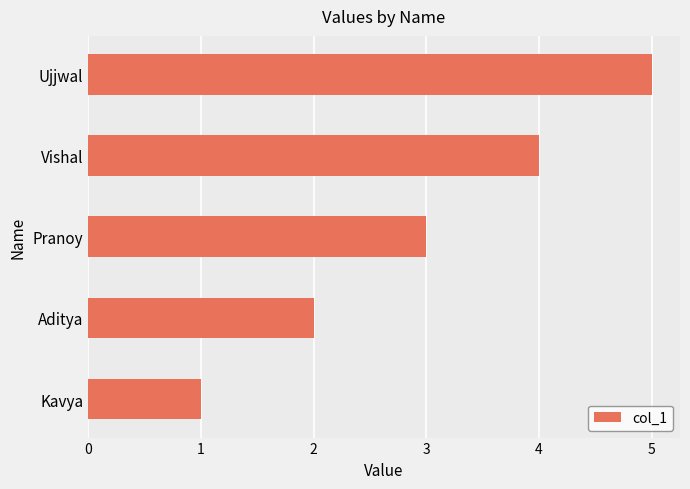

True or false: the data shows 4 at Vishal.

True